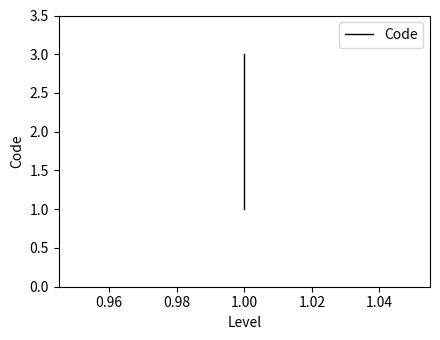

Is it true that the value at 1.00 is 2?

False